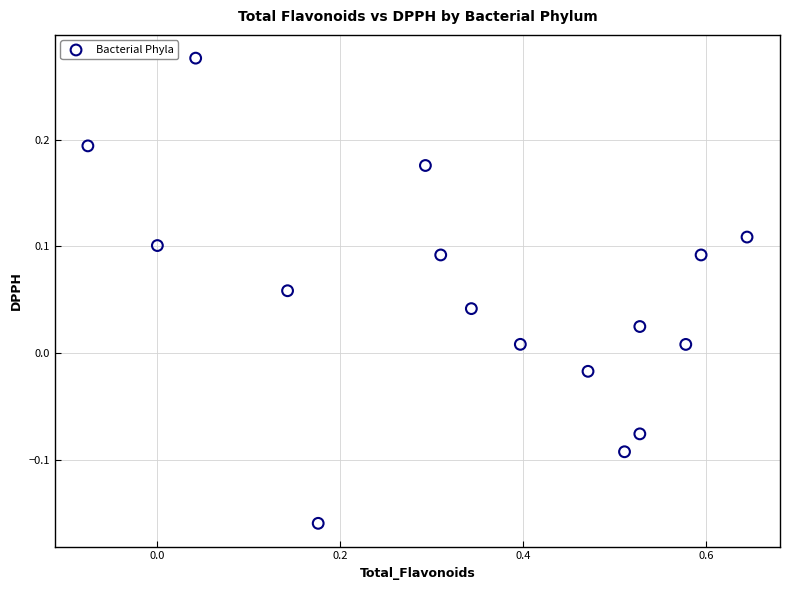

What is the range of X values (max minus min)?

0.7